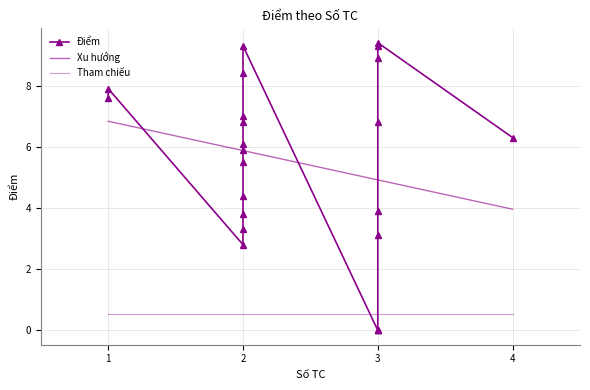

At how many categories does at least one series exceed 6?

12